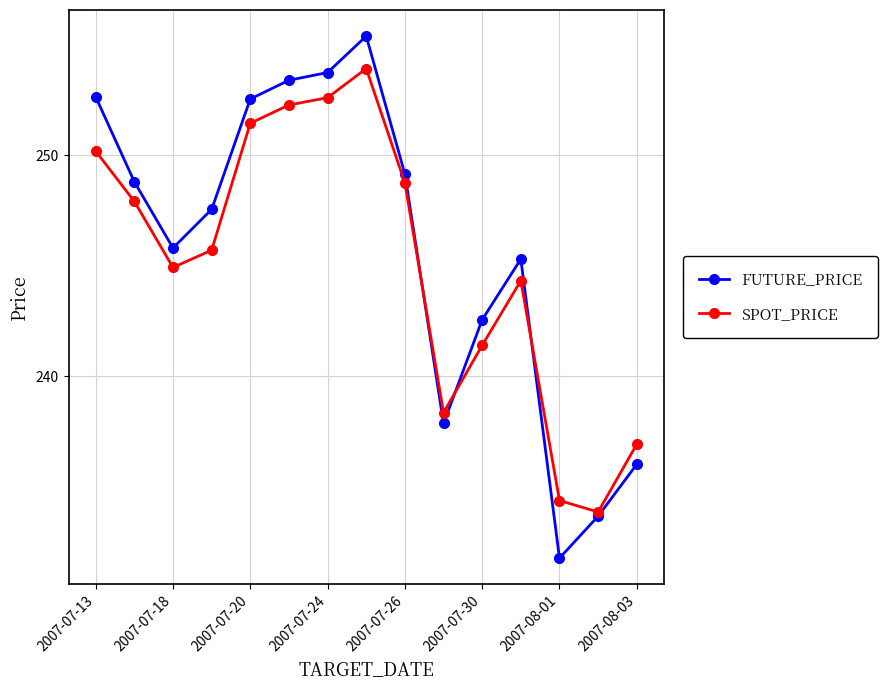

True or false: FUTURE_PRICE has more than 0 points higher than both neighbors.

True